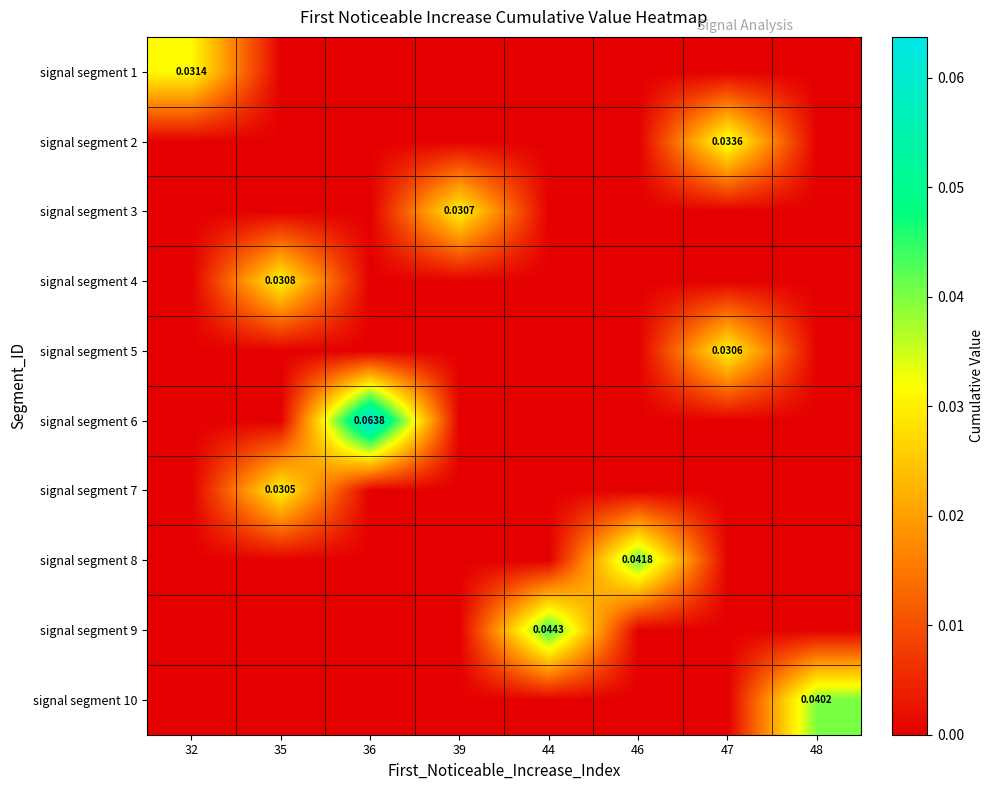

True or false: signal segment 8 has a value of 0.0 at 35.

True